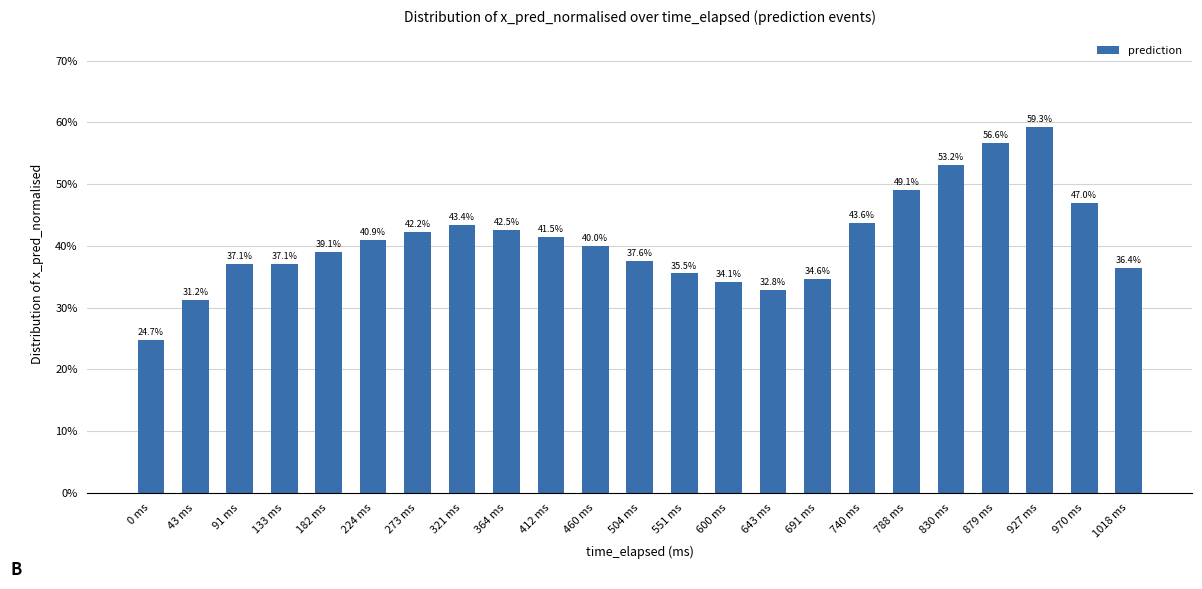

Reading right to left, list all the values displayed in this chart.

0.4	0.5	0.6	0.6	0.5	0.5	0.4	0.3	0.3	0.3	0.4	0.4	0.4	0.4	0.4	0.4	0.4	0.4	0.4	0.4	0.4	0.3	0.2